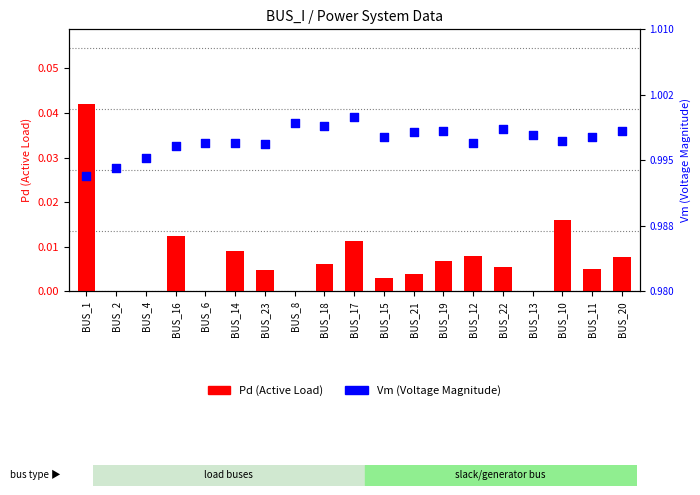

Which series has the largest total across all categories?

Vm (Voltage Magnitude)